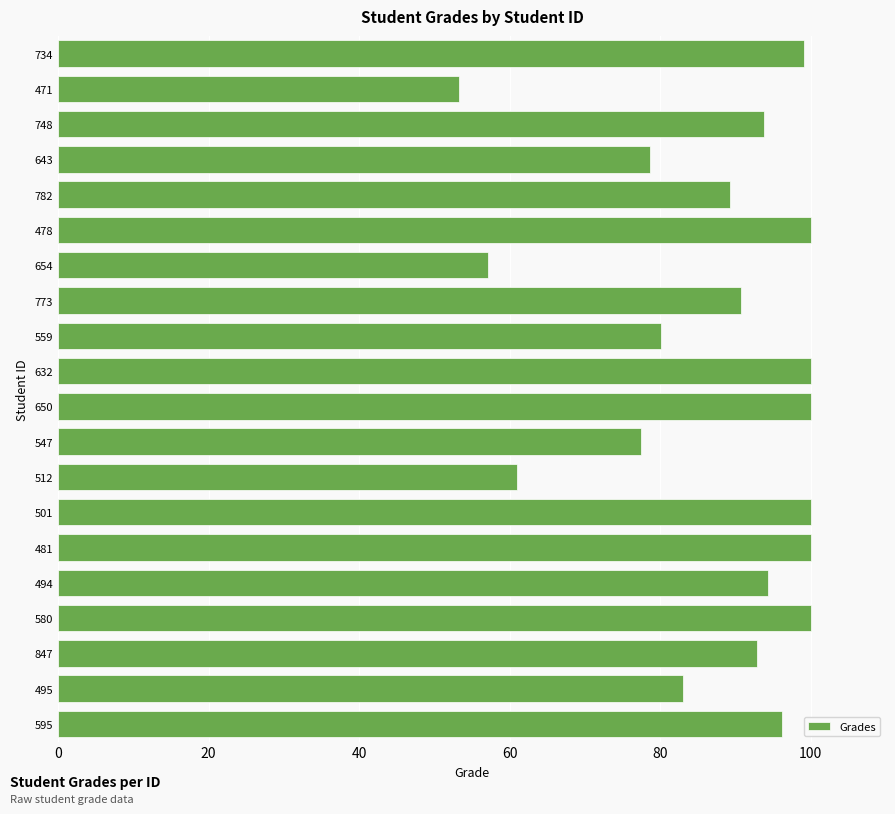

What is the minimum value shown in the chart?

53.2